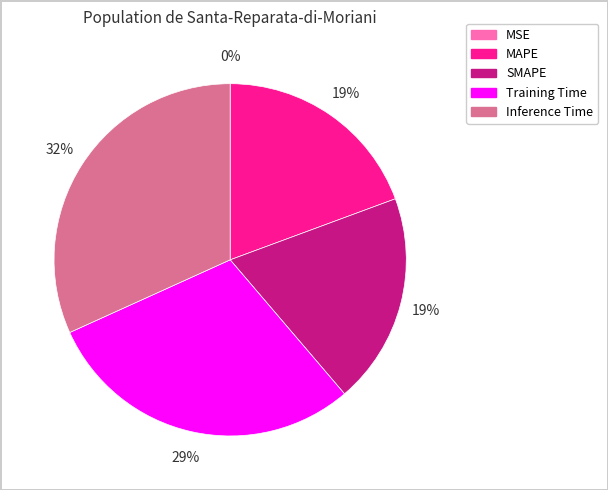

Is there any slice that represents more than half of the pie?

No